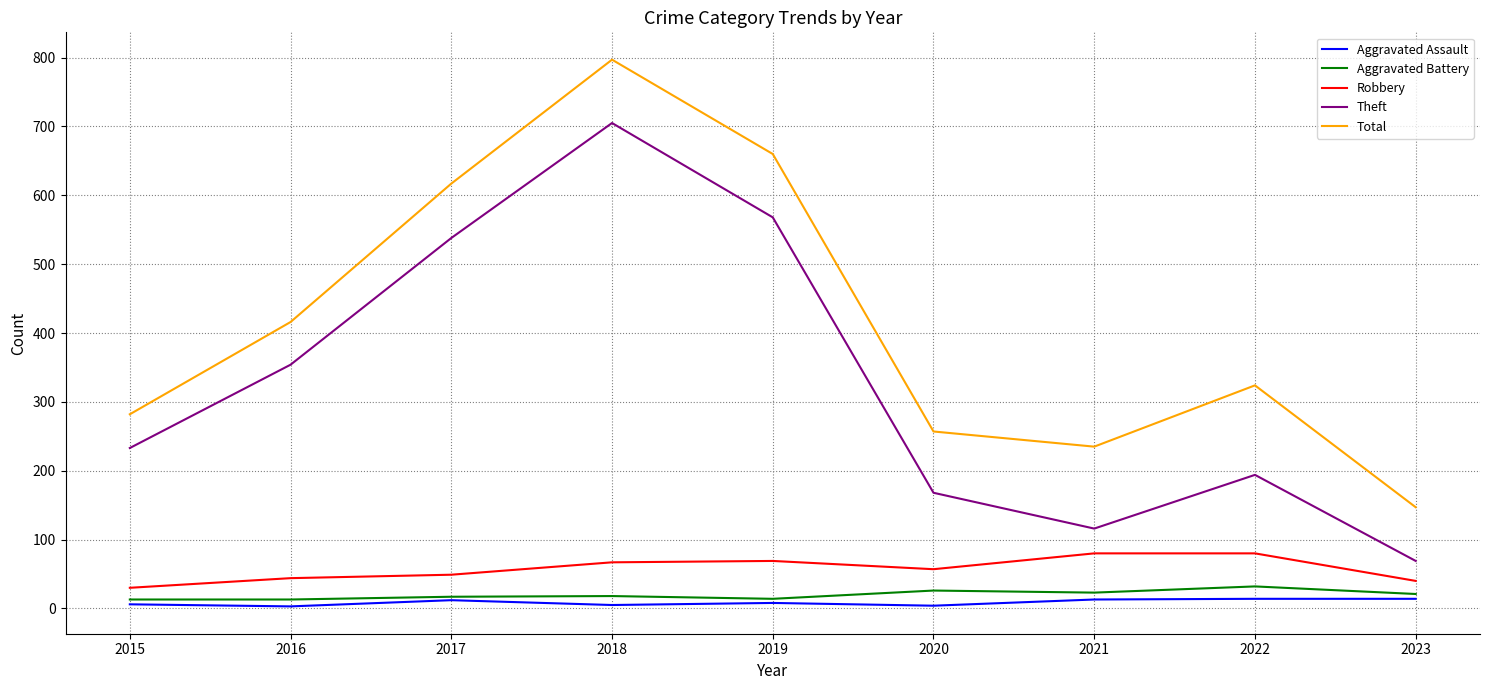

Which series has the largest total across all categories?

Total